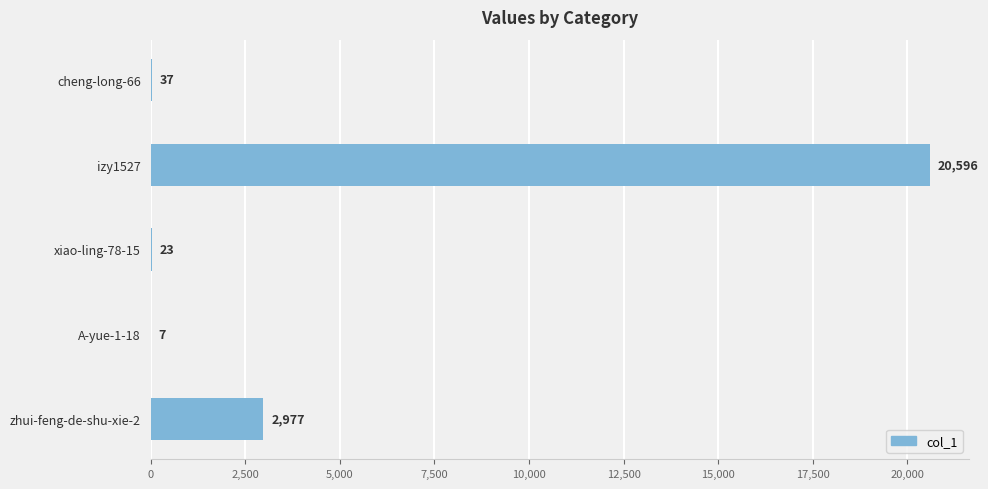

Approximately how many times larger is the value at zhui-feng-de-shu-xie-2 compared to A-yue-1-18?

425.3